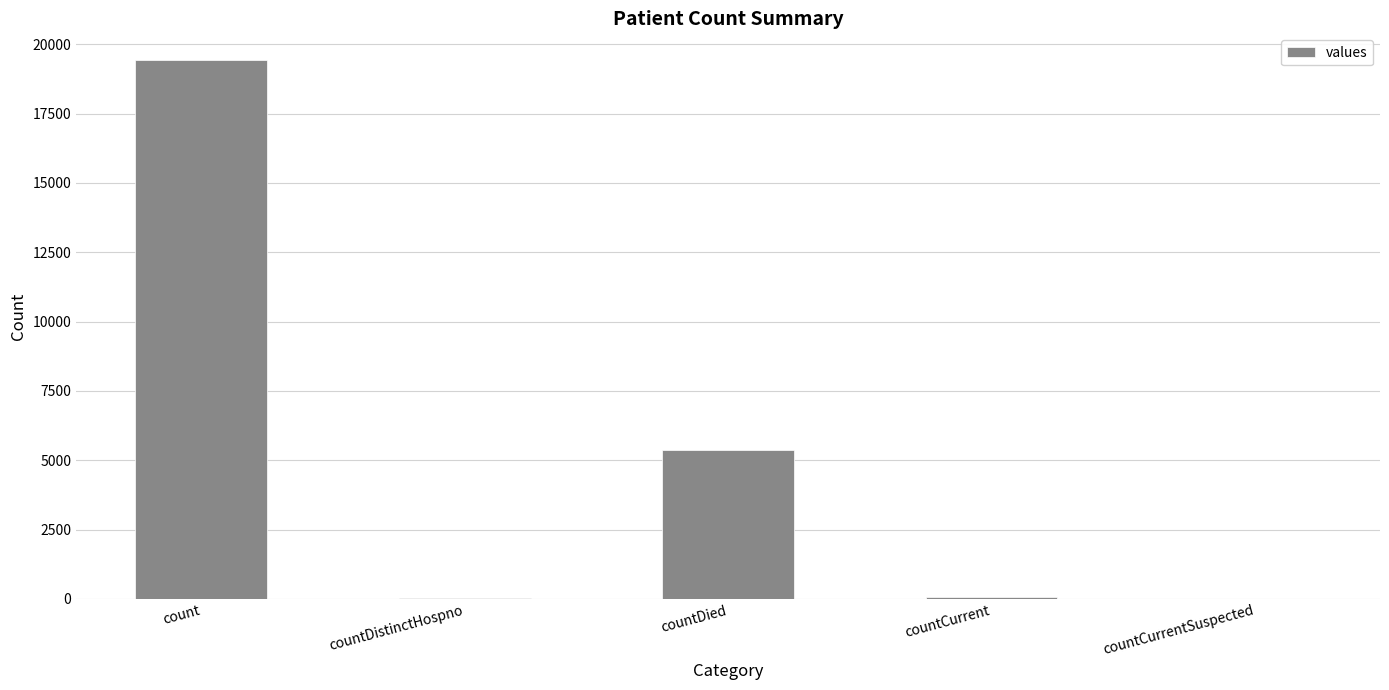

At which label is the value closest to 9710?

countDied